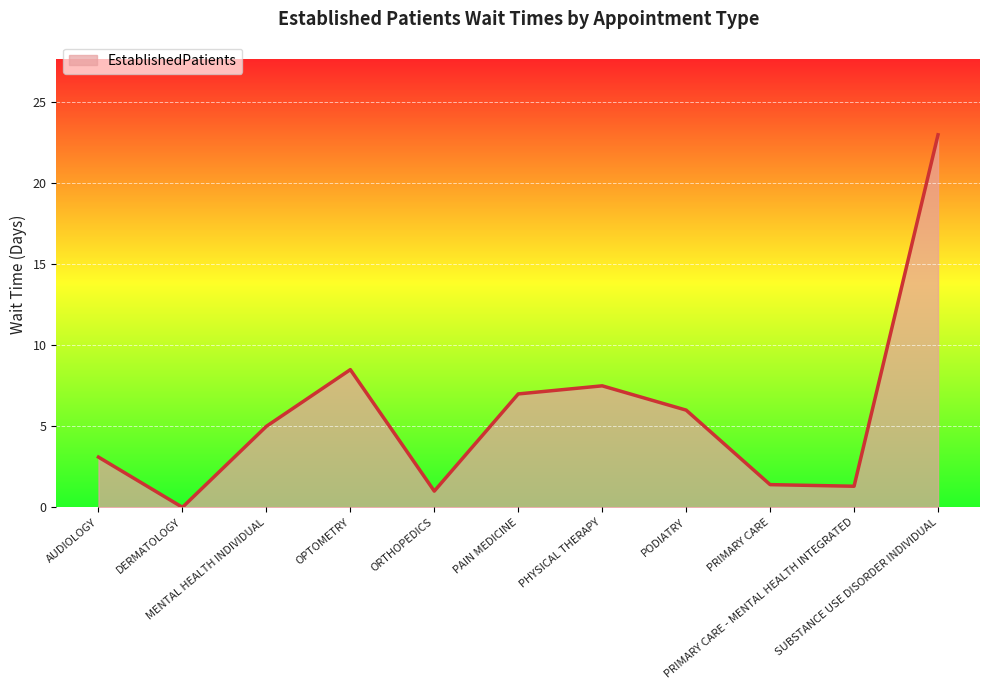

What is the greatest value displayed?

23.0